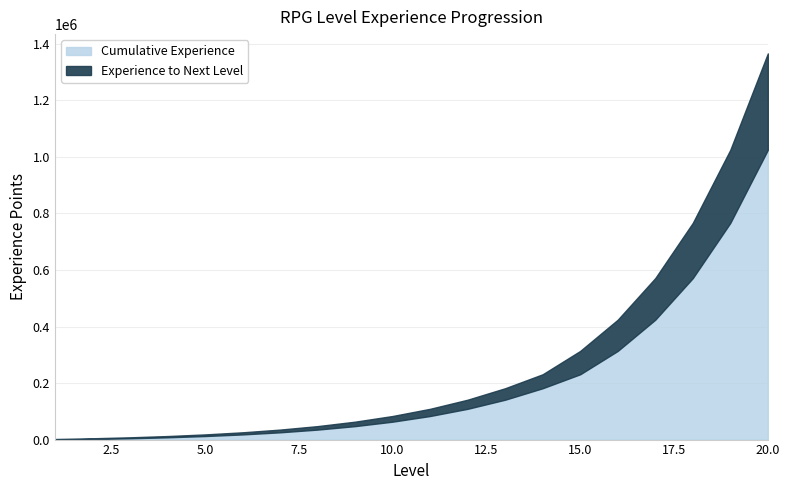

The Experience to Next Level series shows 24661 at 9. True or false?

False